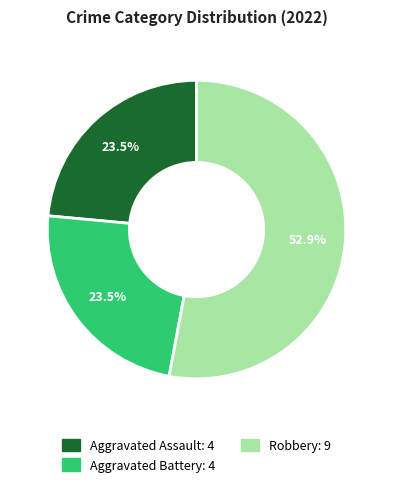

Is there a majority slice in this chart?

Yes